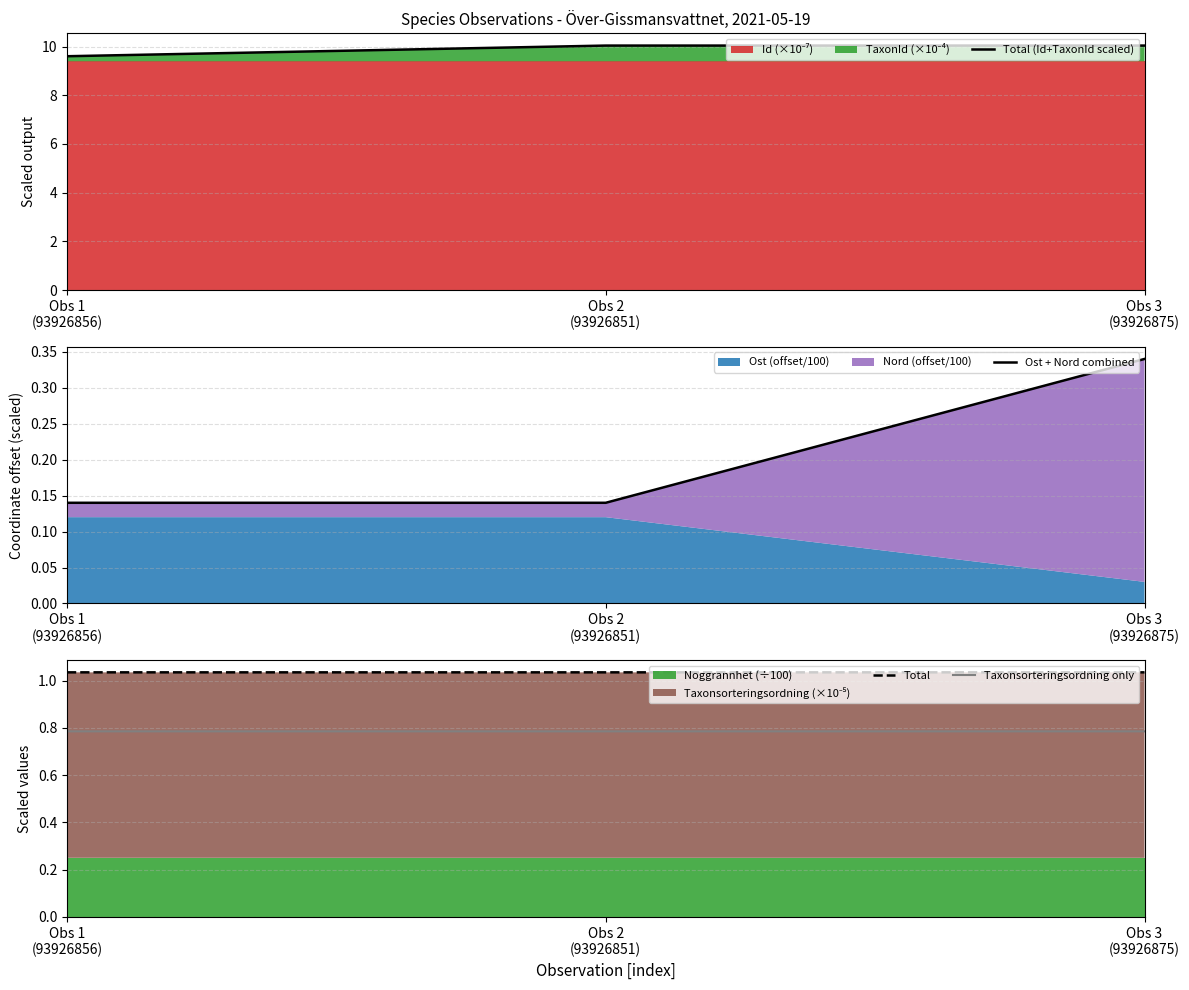

True or false: Total (Id+TaxonId scaled) has a value of 6.2 at Obs 2
(93926851).

False